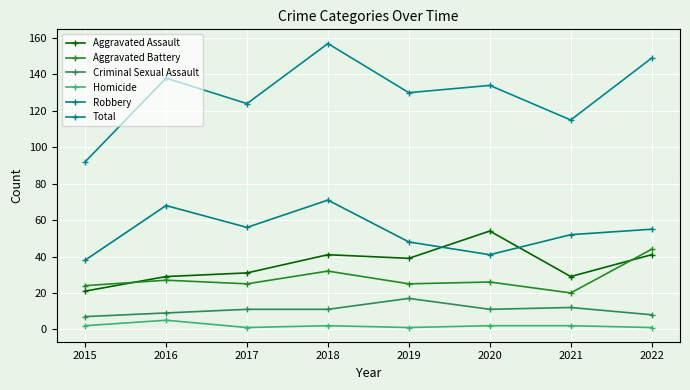

What is the smallest value displayed?

1